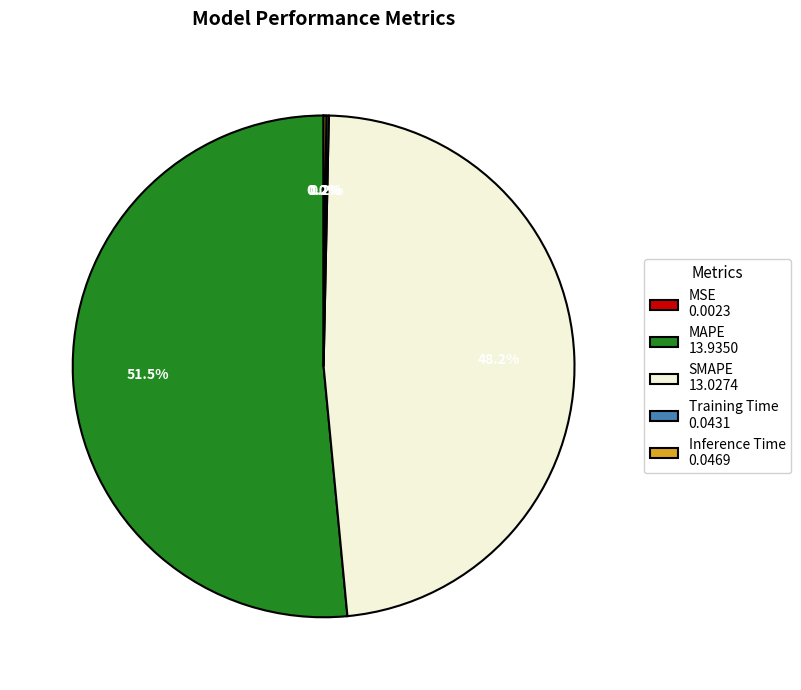

Is it true that MAPE is 41% of the pie?

False